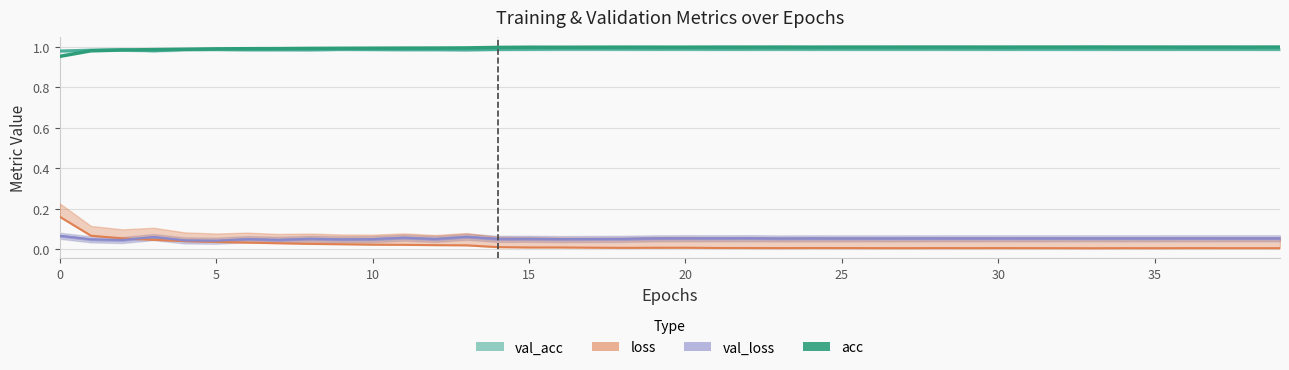

Is it true that acc equals 0.3 at 5?

False